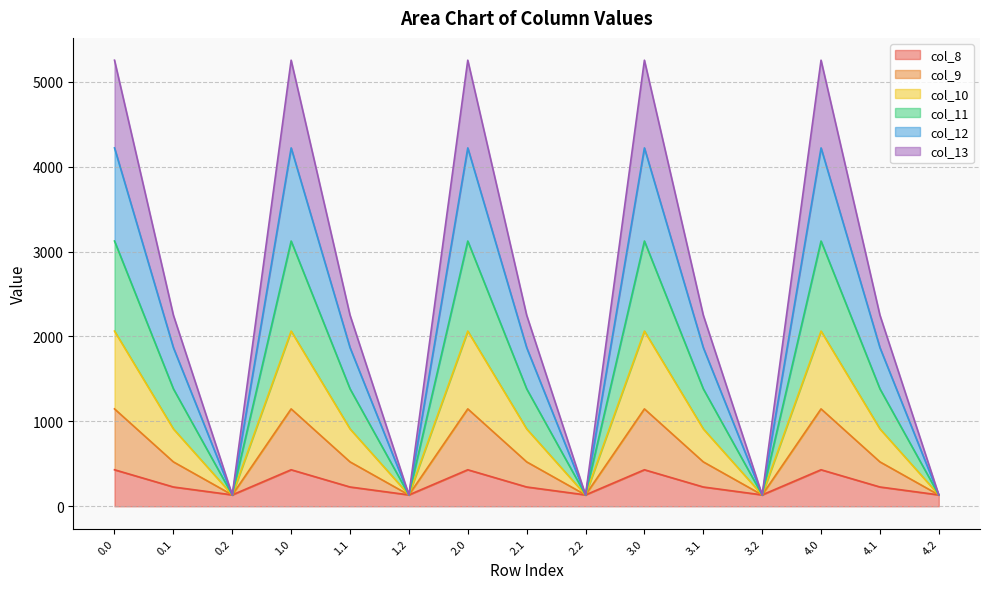

What is the total value across all series at 1.0?

5253.2